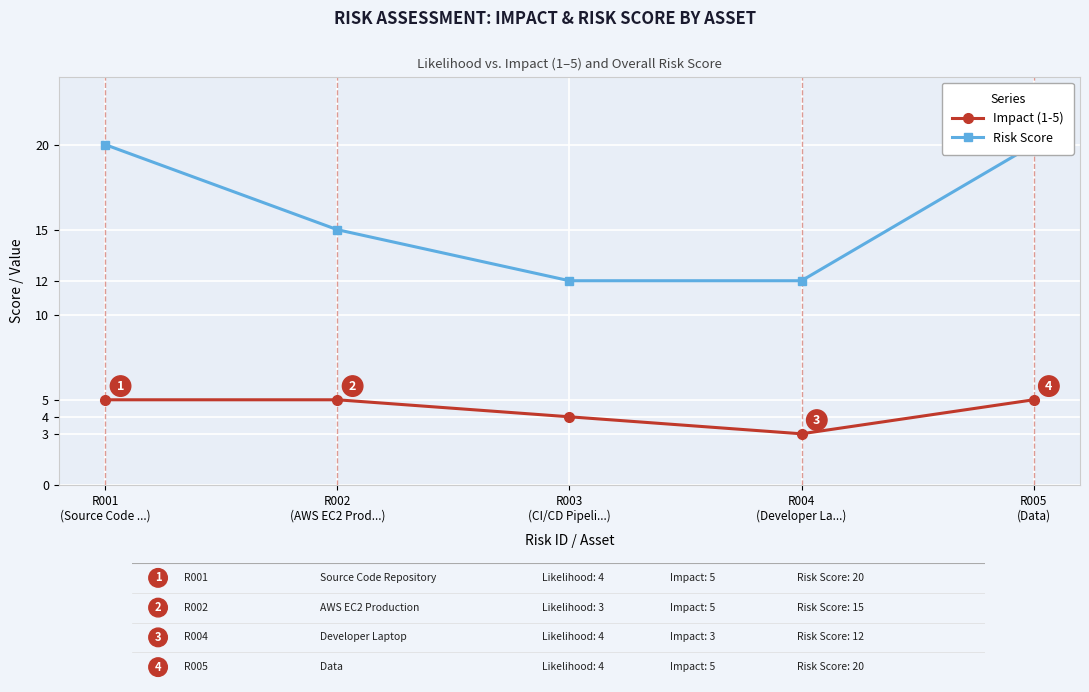

True or false: Risk Score and Impact (1-5) cross at least once.

False